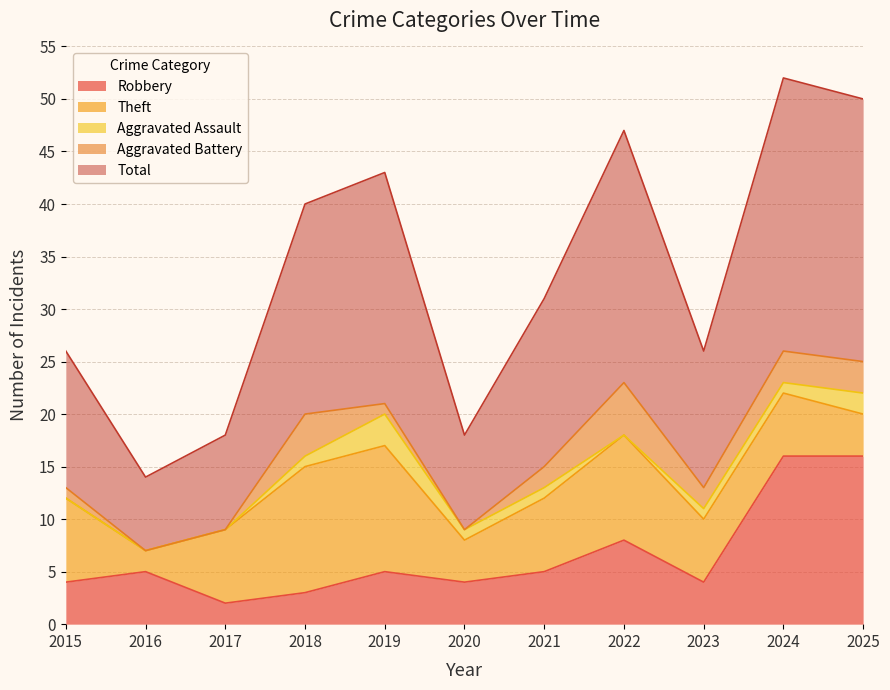

In Total, how many points are higher than both neighbors (excluding endpoints)?

3